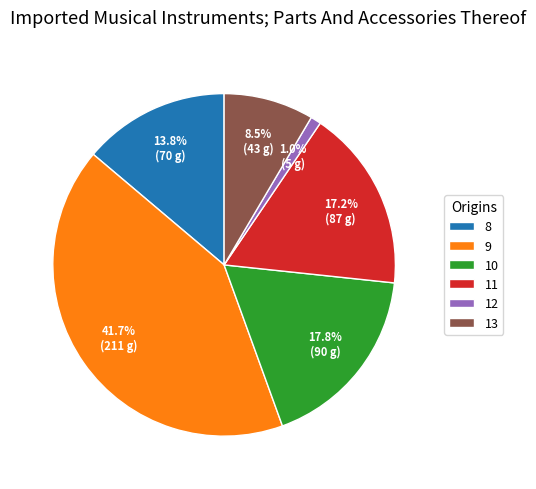

Does 9 account for over 50% of the chart?

No